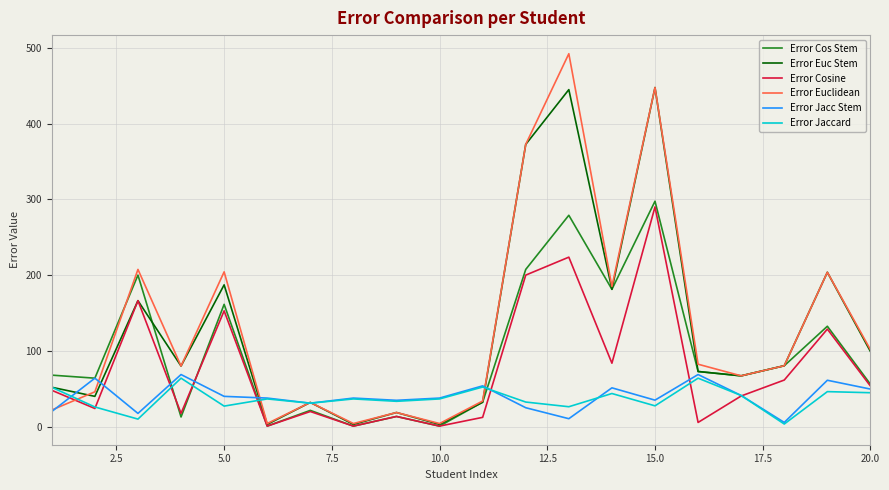

What is the greatest value displayed?

492.1